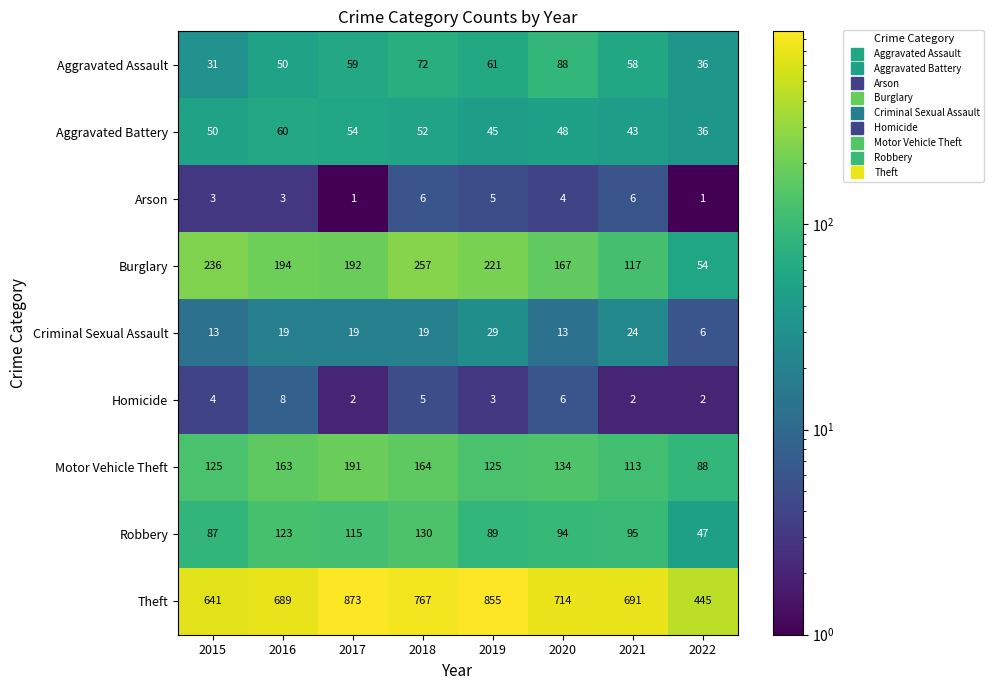

What is the approximate value of Criminal Sexual Assault at 2019, to the nearest 5?

30